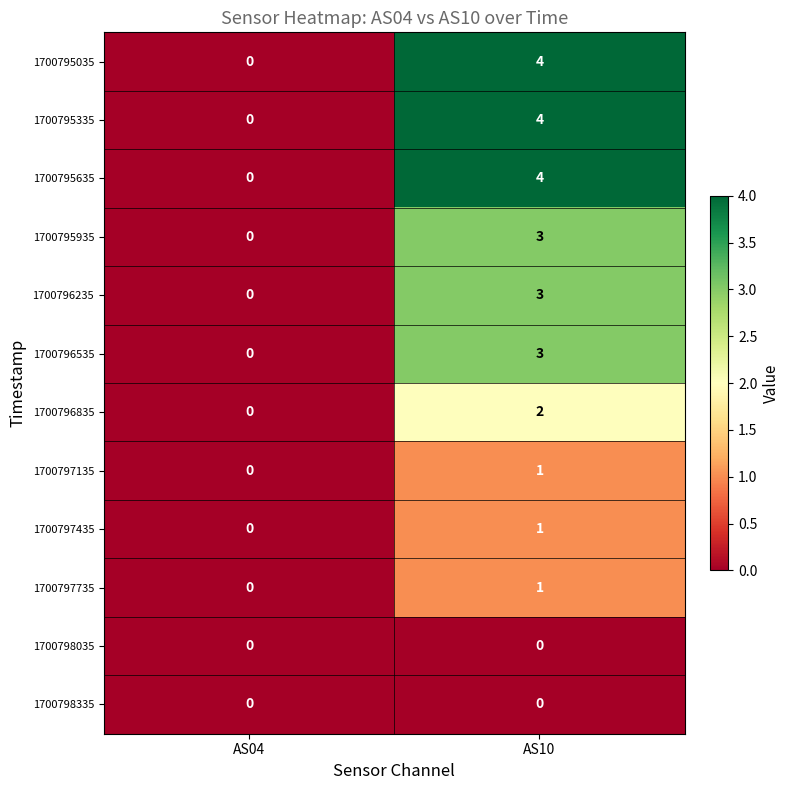

Is it true that 1700798035 equals 0 at AS04?

True